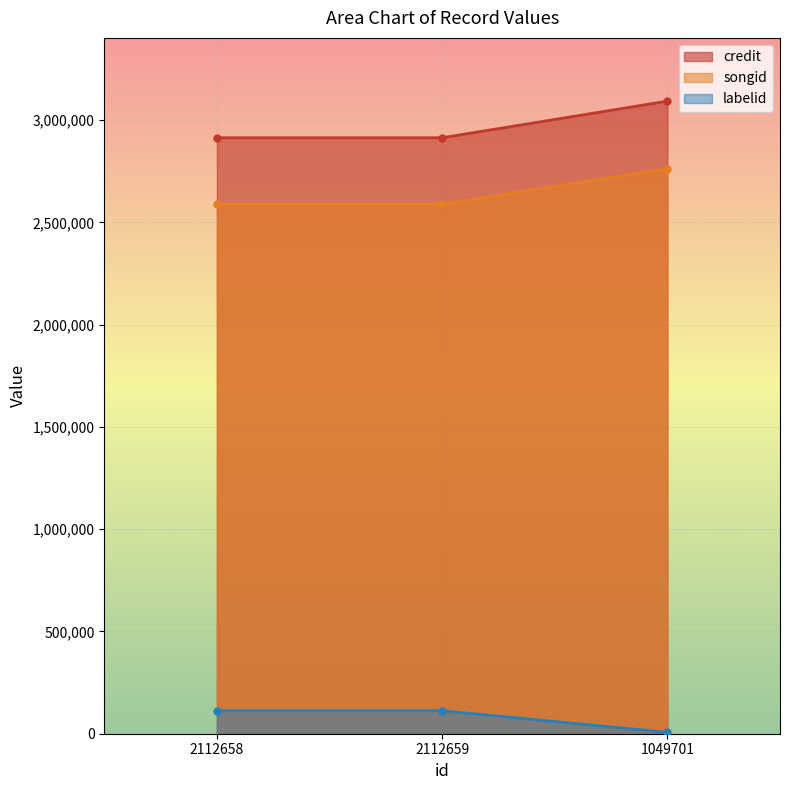

How many labelid values are between 6976 and 112201?

3